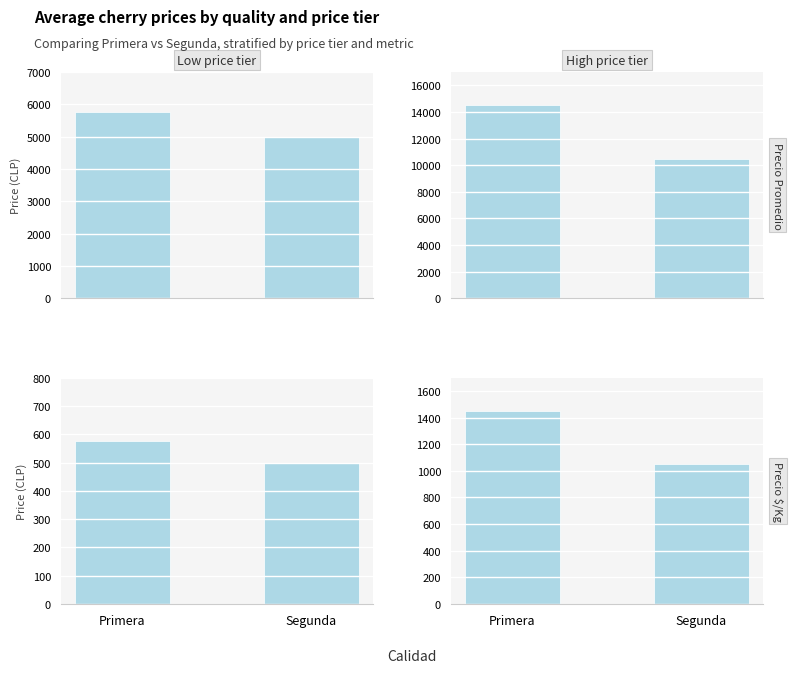

Rank the categories by Precio promedio ponderado value from highest to lowest.

Primera, Segunda